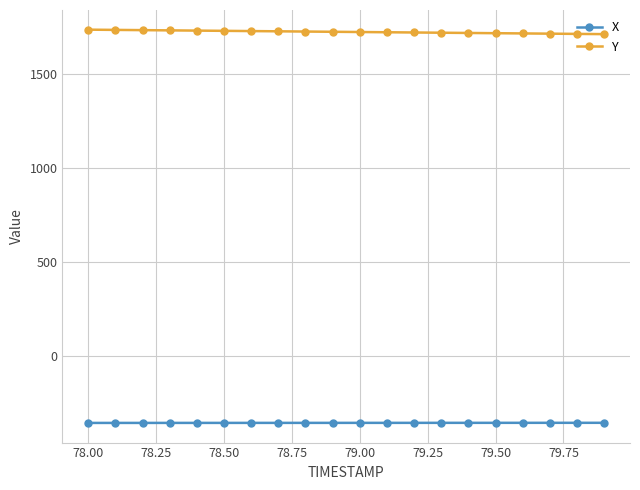

What is the highest value of the Y series?

1735.7